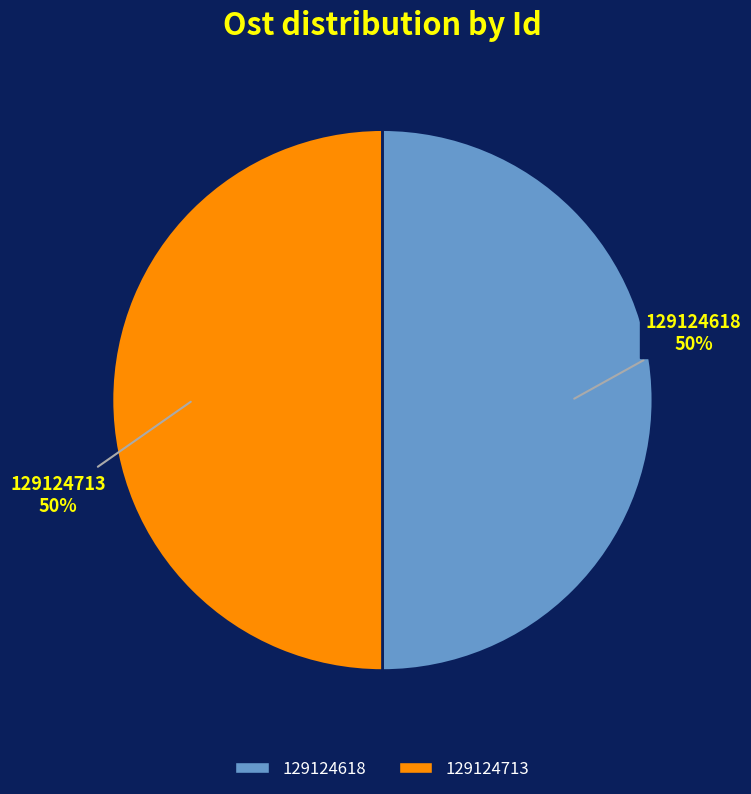

Combined, do 129124618 and 129124713 account for over 50%?

Yes